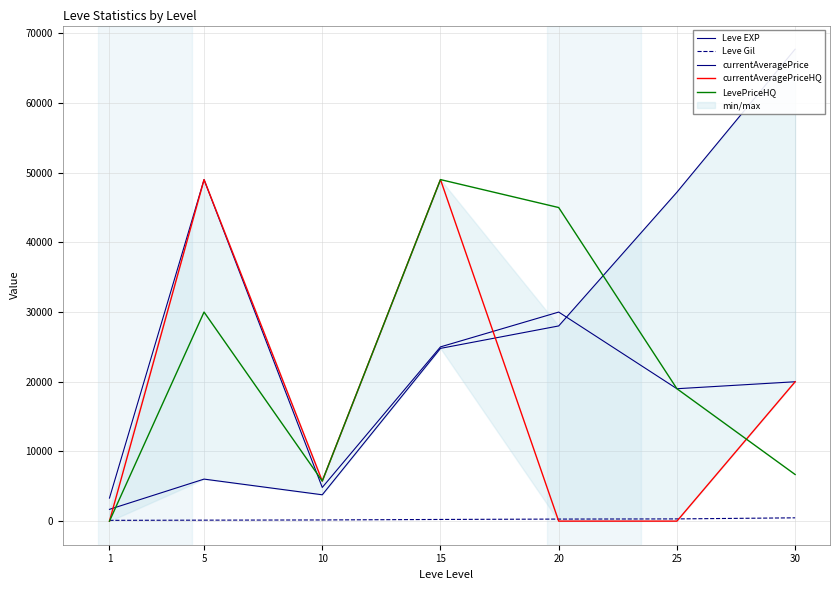

How many interior local peaks does the LevePriceHQ series have?

2